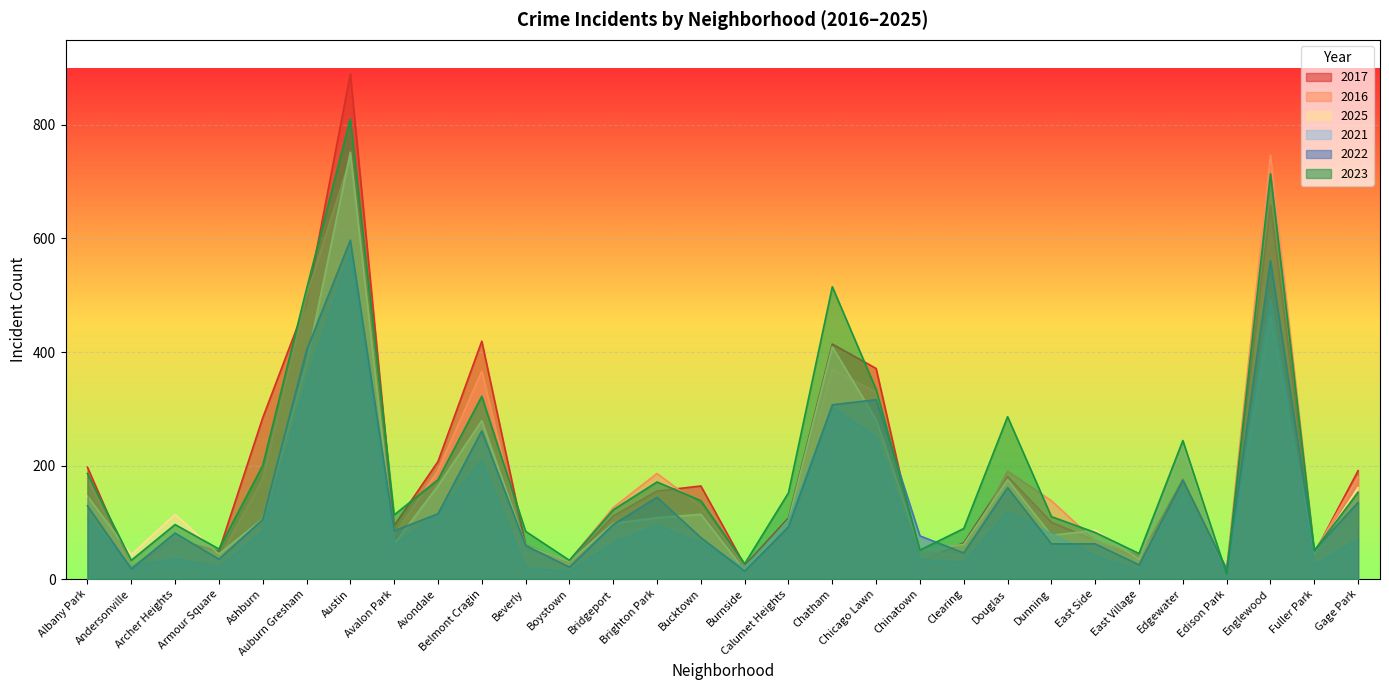

How many values in the 2025 series are below 106?

15